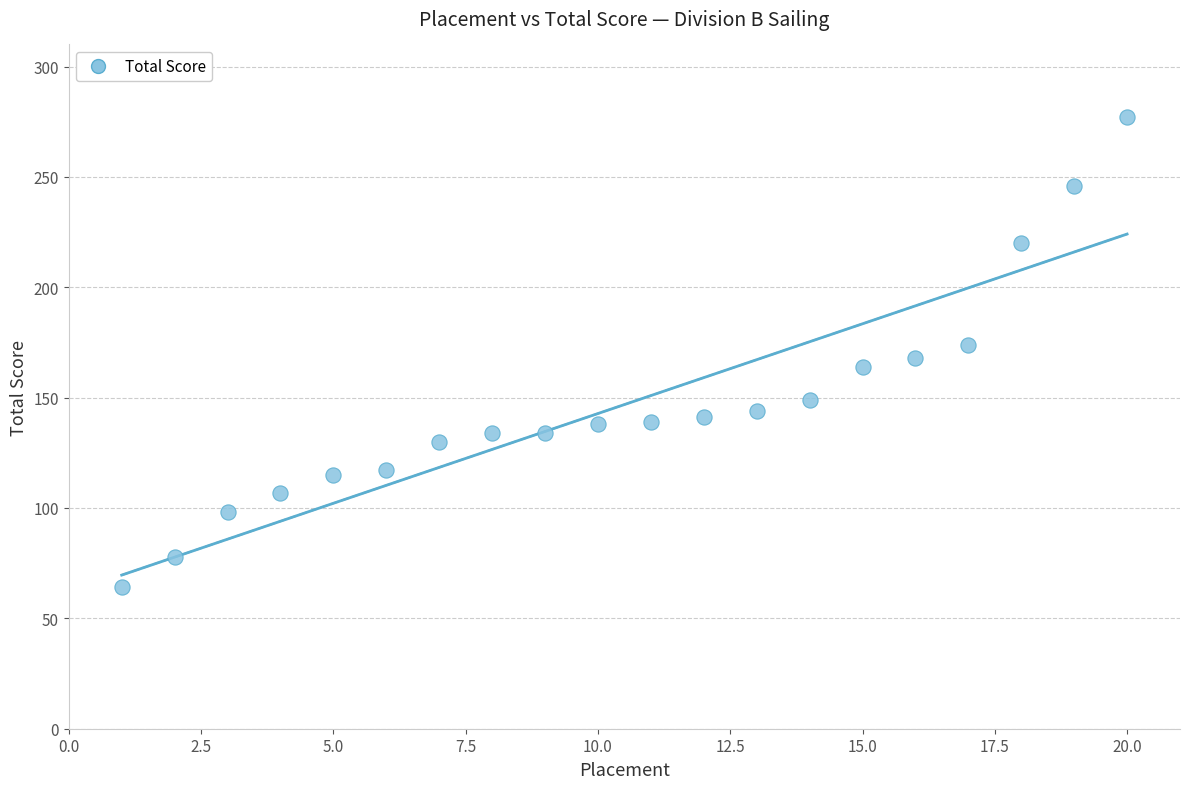

What is the range of Y values (max minus min)?

213